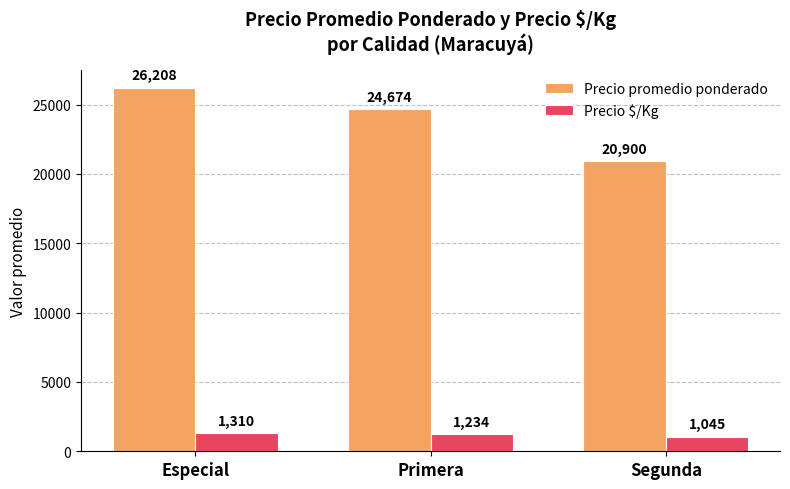

How many groups of bars are there?

3